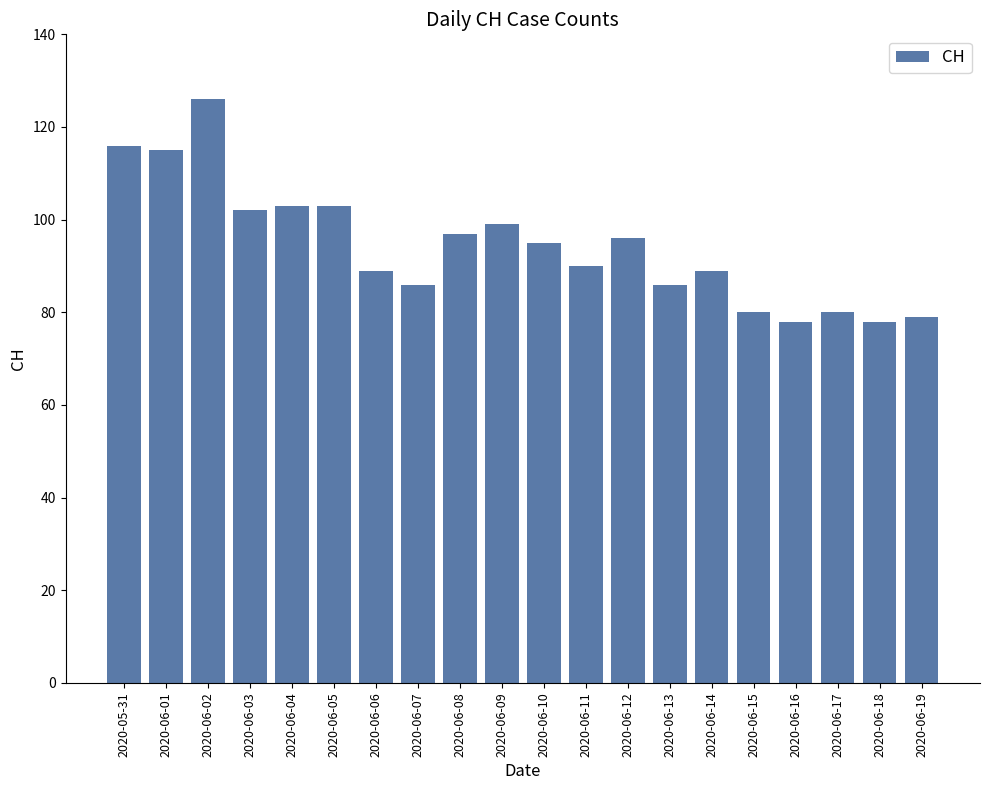

At which label does the data first exceed 95?

2020-05-31